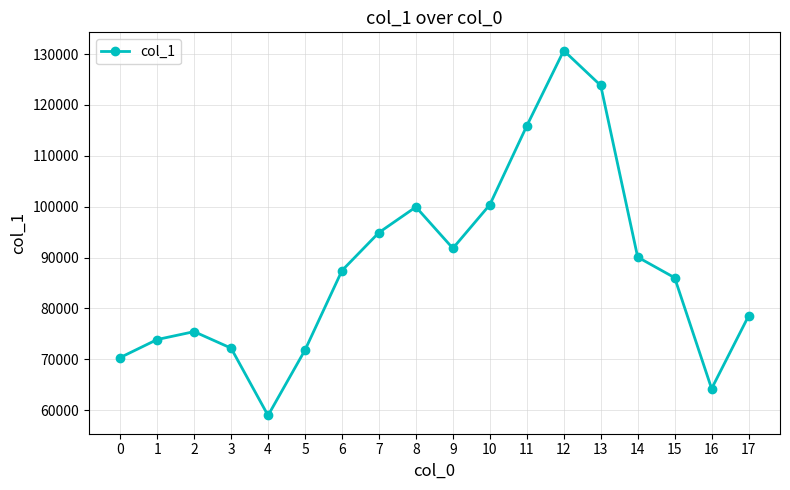

What is the value of the 18th point from the left?

78523